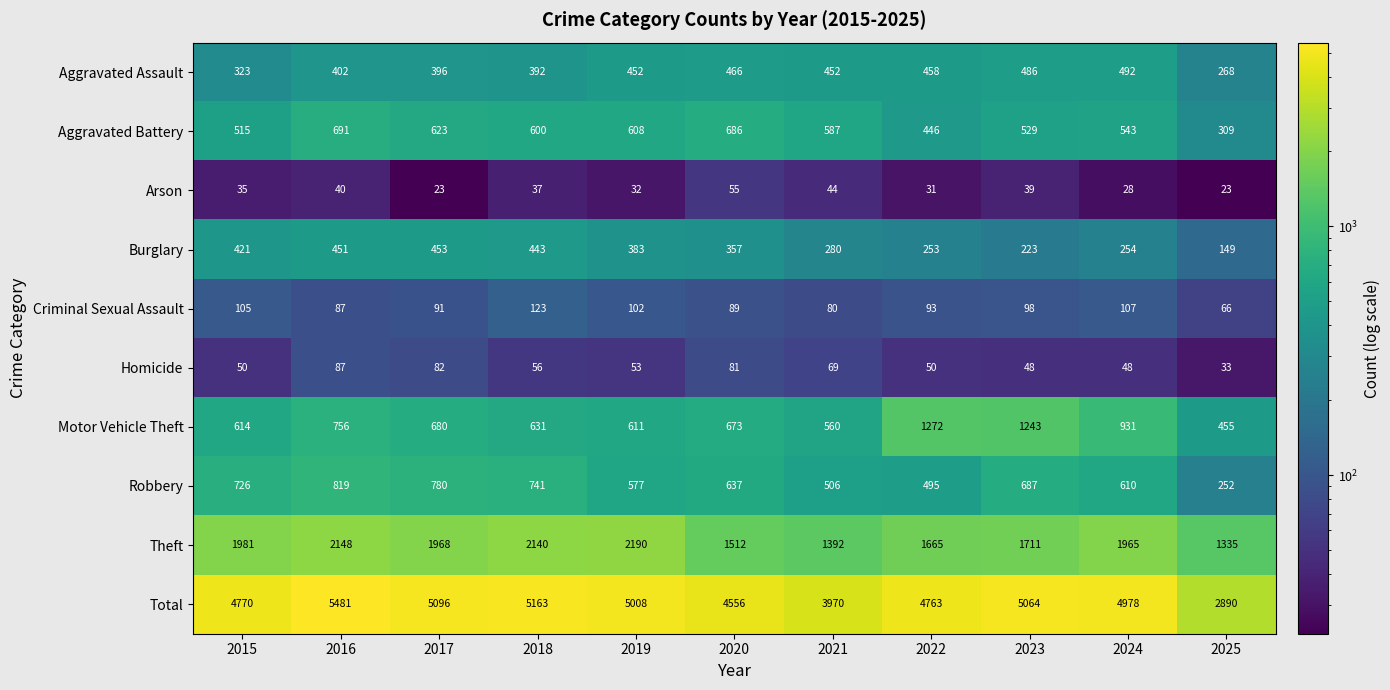

What is the sum of all Robbery values?

6830